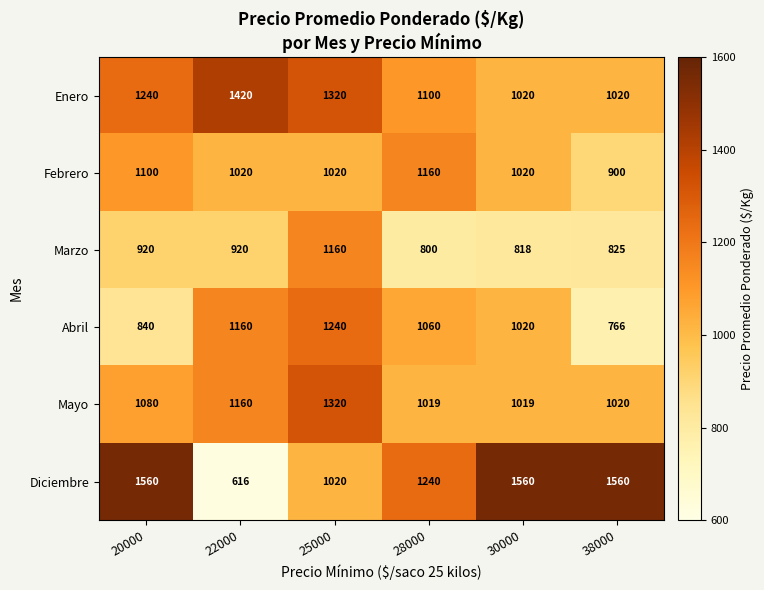

Which label corresponds to the smallest value in the chart?

22000